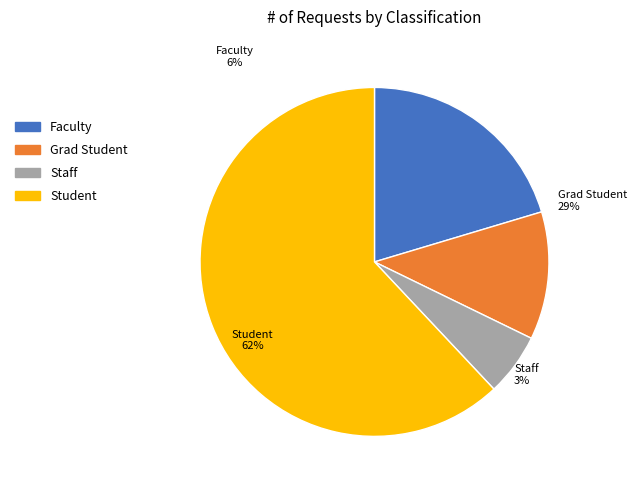

How many slices are in this pie chart?

4